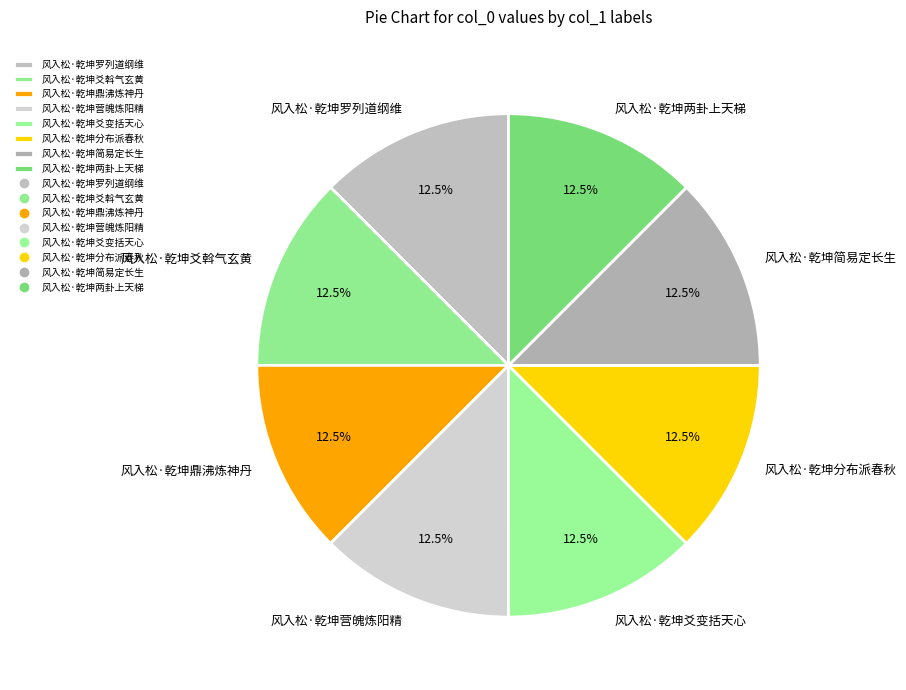

Is it true that 风入松·乾坤两卦上天梯 is 19% of the pie?

False